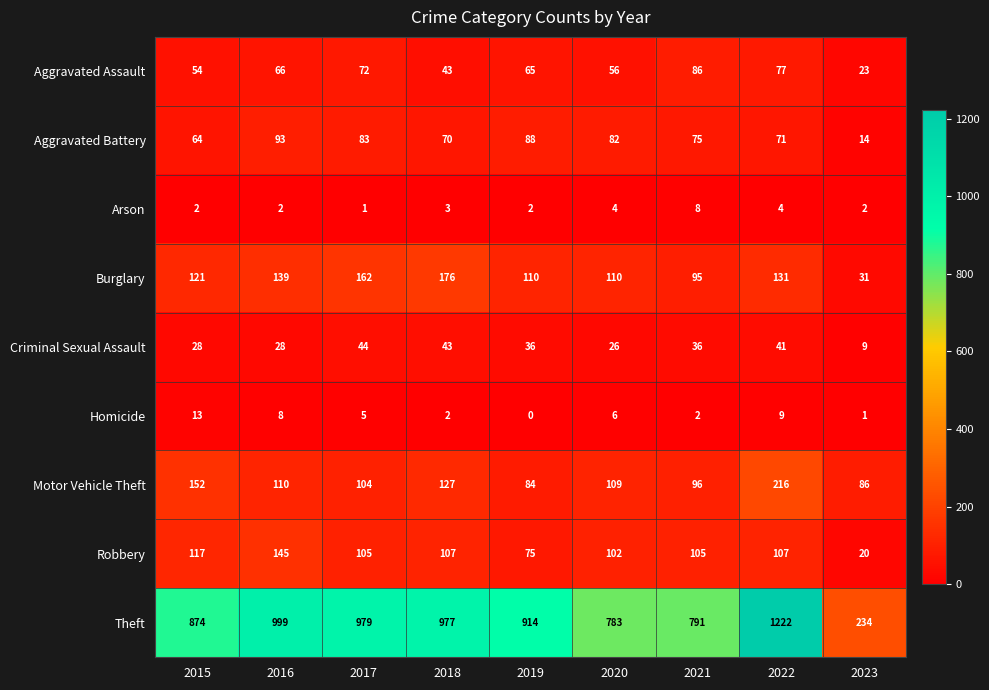

At how many categories does at least one series exceed 757?

8